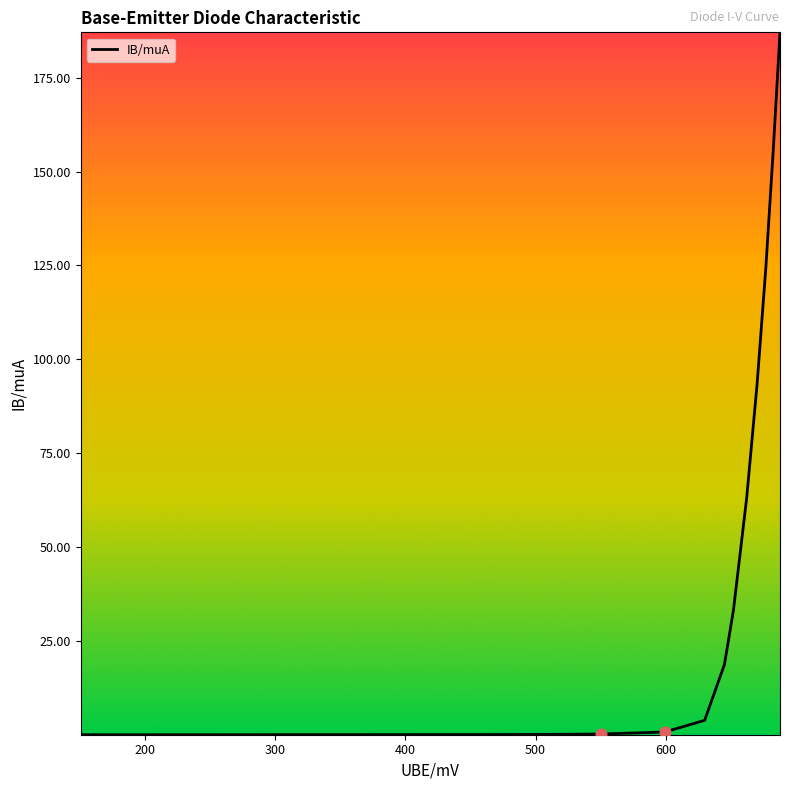

What is the difference between the maximum and minimum values?

187.1